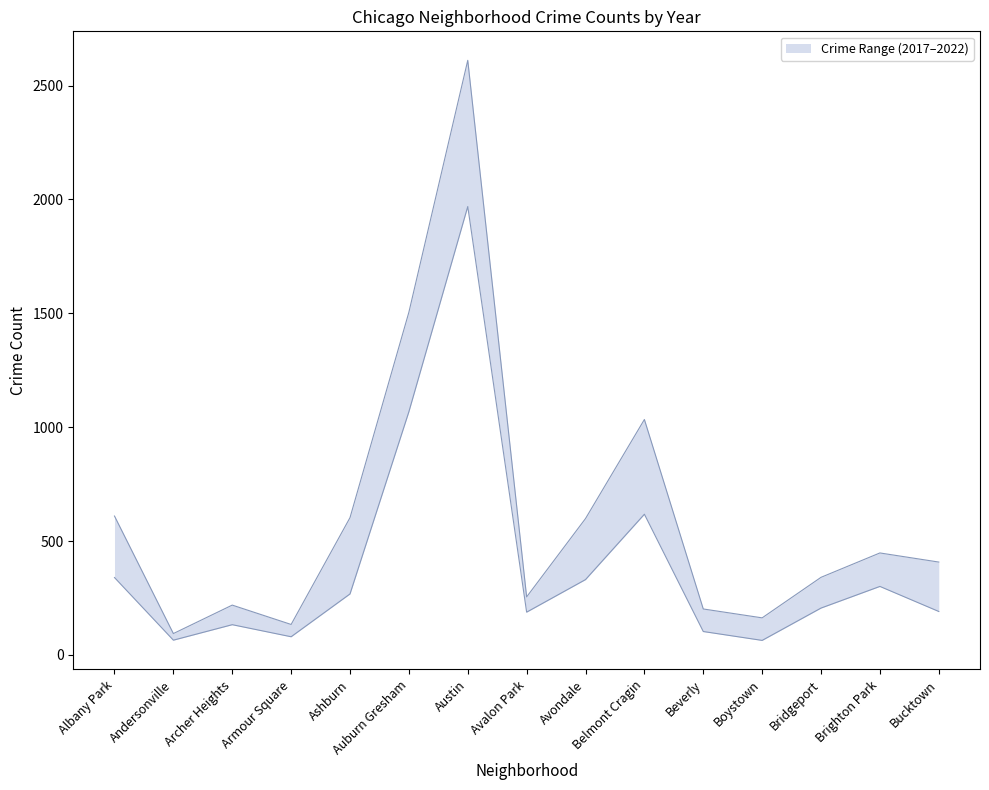

What is the approximate value of 2022 at Albany Park?

386